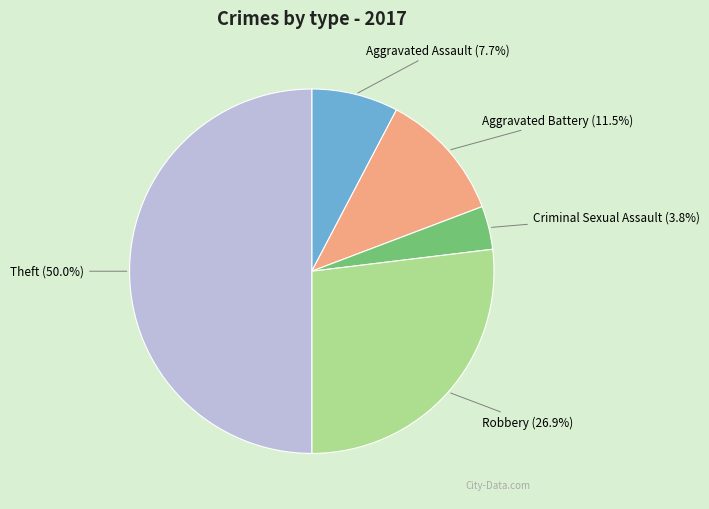

To the nearest percent, what is the difference between the Aggravated Battery and Criminal Sexual Assault slice percentages?

8%